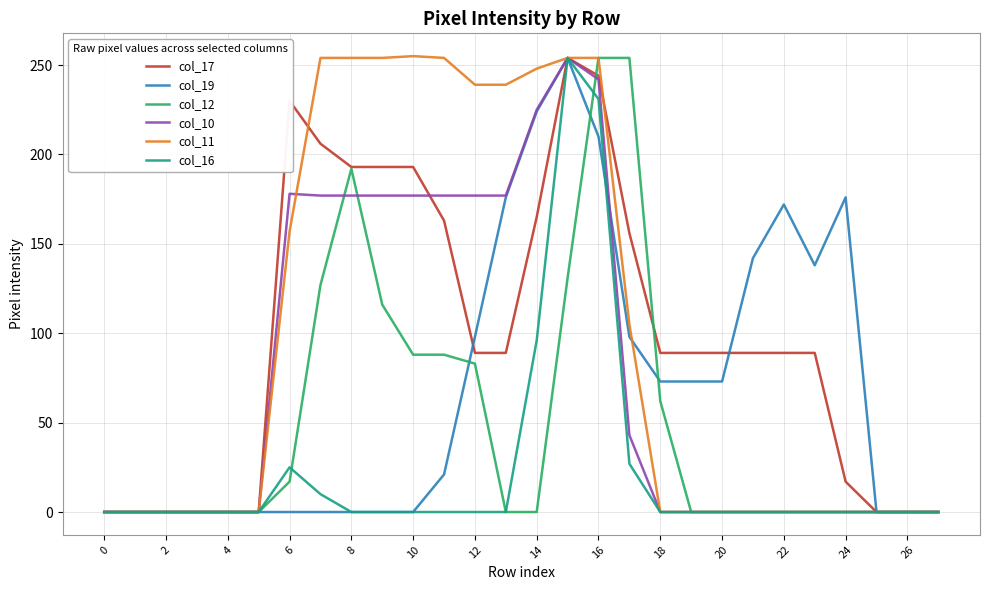

How many lines are shown in the chart?

6